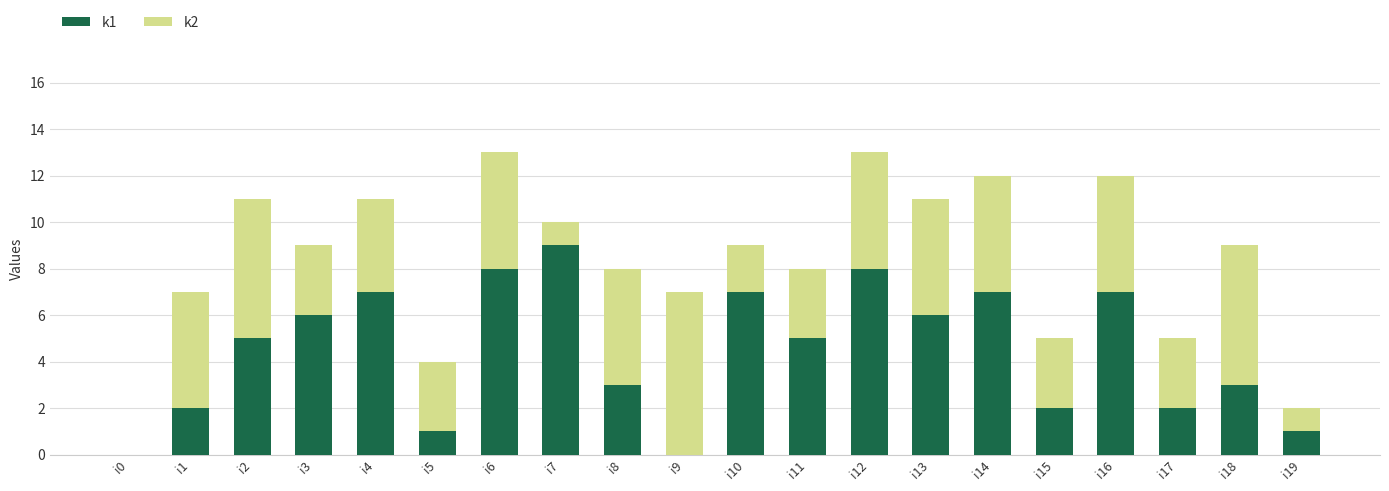

Is it true that k1 equals 2 at i6?

False